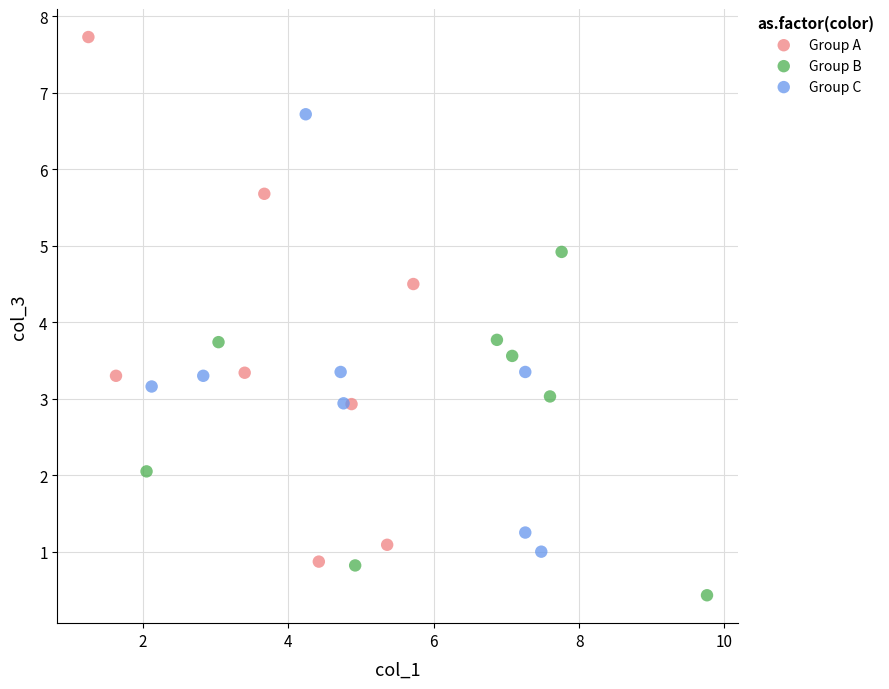

What are all the series names shown in the legend?

Group A, Group B, Group C